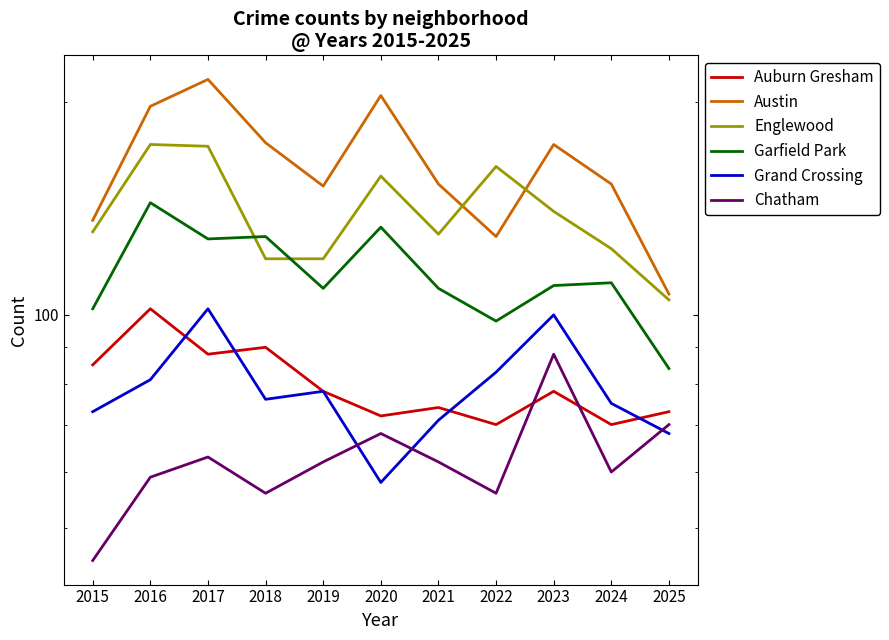

Is the value of Englewood at 2018 greater than the value of Austin at 2025?

Yes